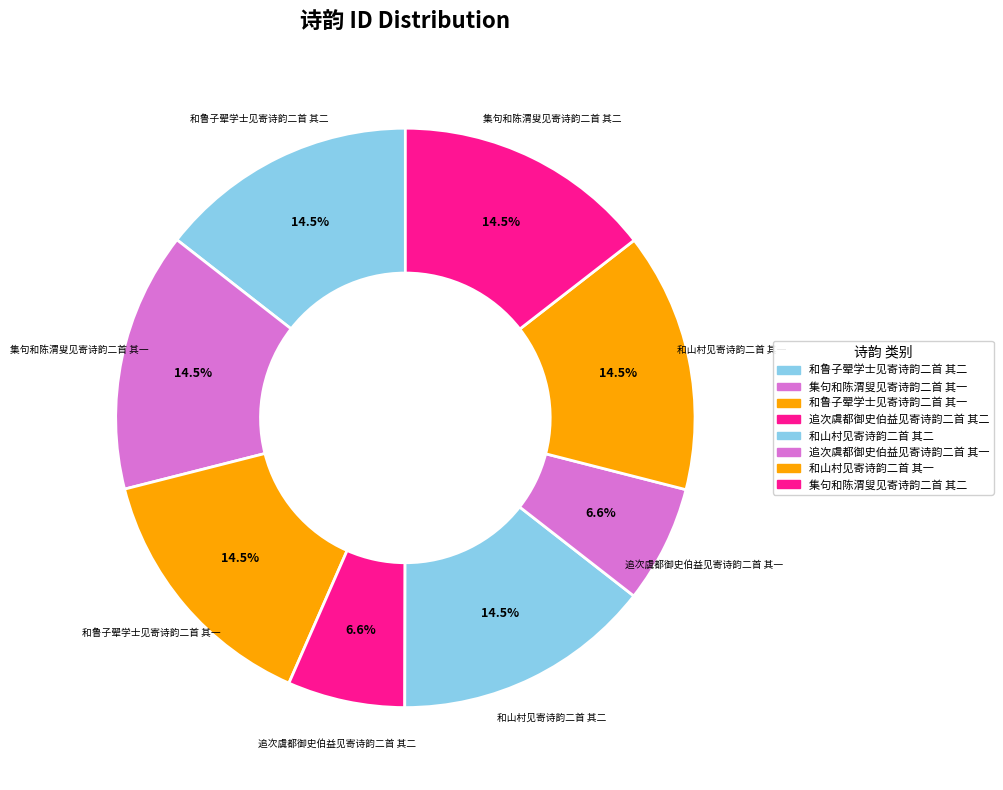

Count the number of slices in the pie.

8